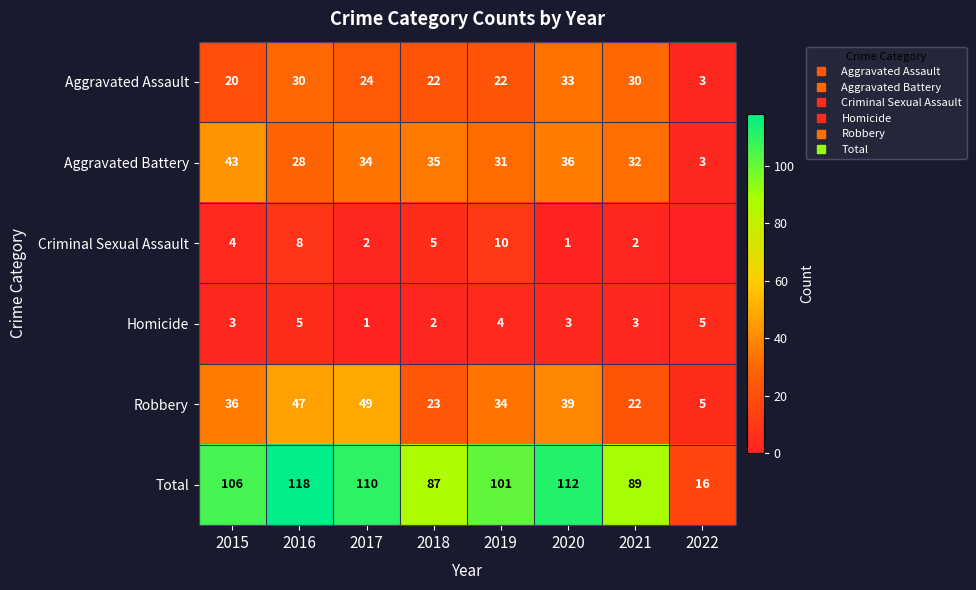

Which series has the widest spread of values?

Total